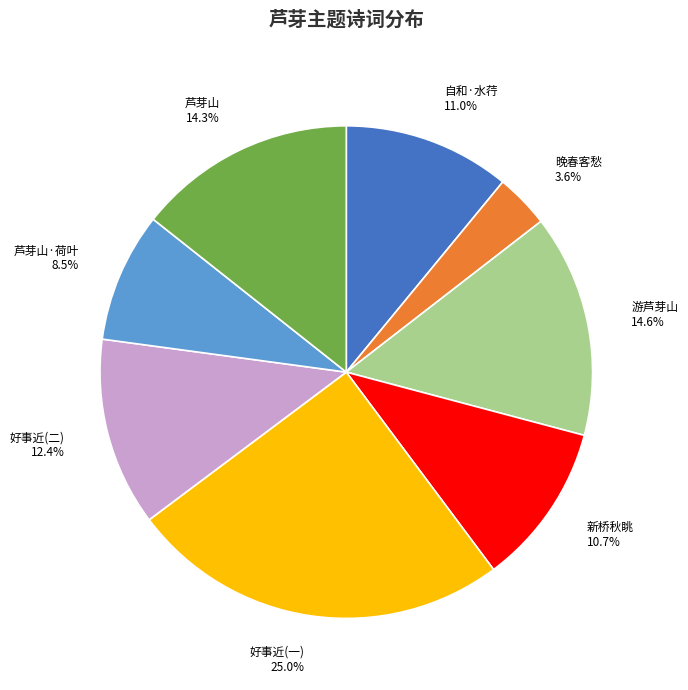

Which category has the smallest portion of the pie?

晚春客愁